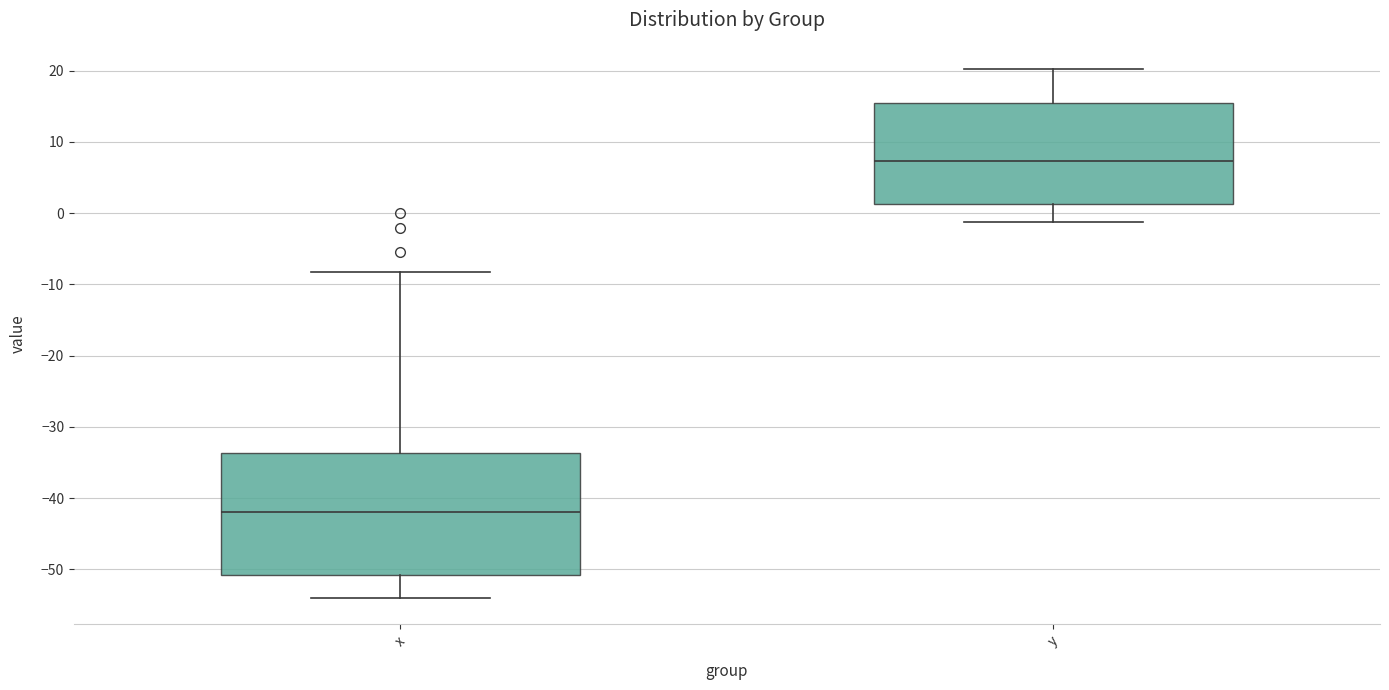

Where is the upper edge of the box for y on the y-axis? The values are not printed on the chart, so give them approximately, as read against the axis.

16